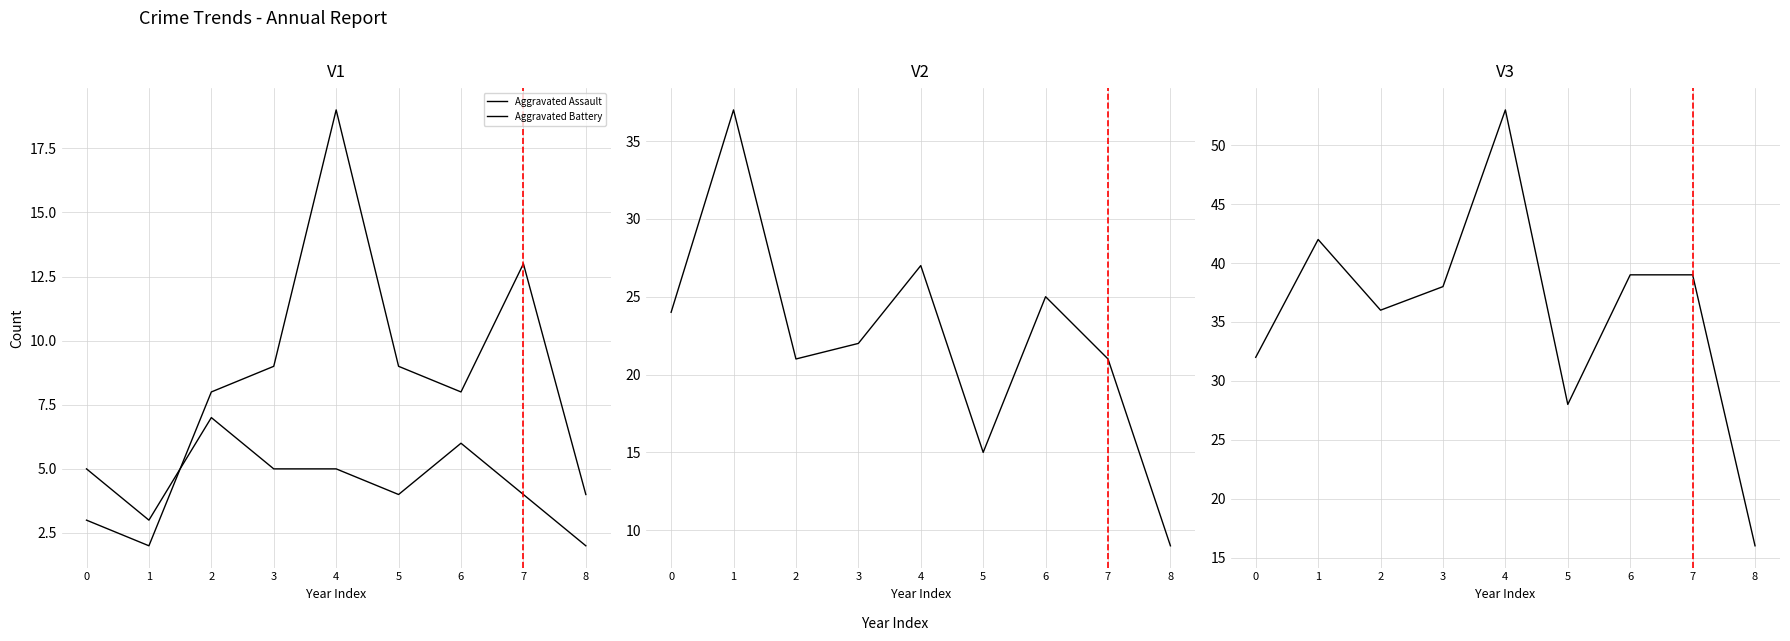

In Total, how many points are lower than both neighbors (excluding endpoints)?

2